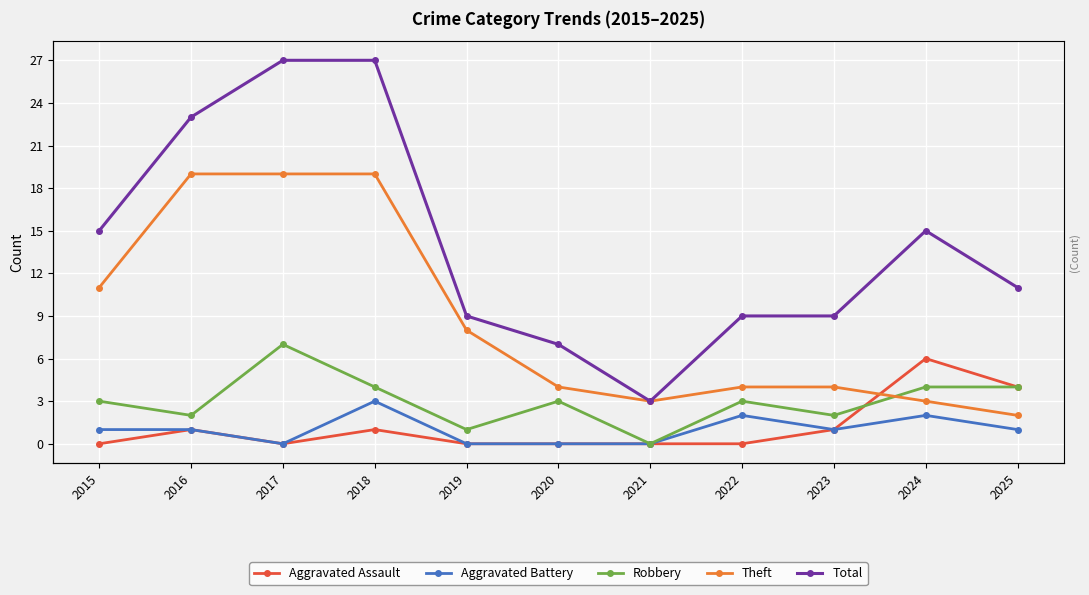

True or false: Aggravated Assault has a value of 0 at 2020.

True